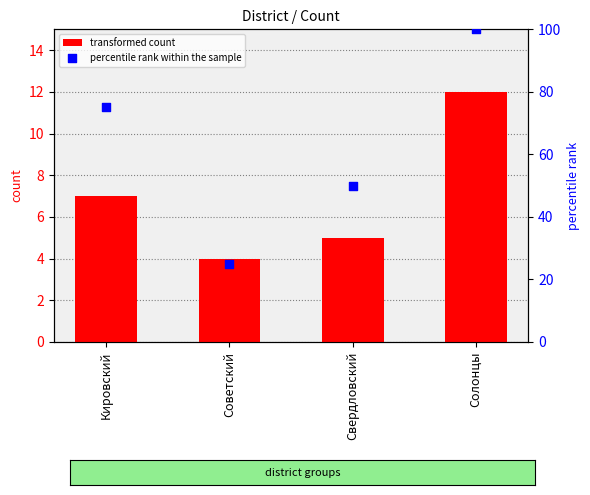

What are all the series names shown in the legend?

transformed count, percentile rank within the sample